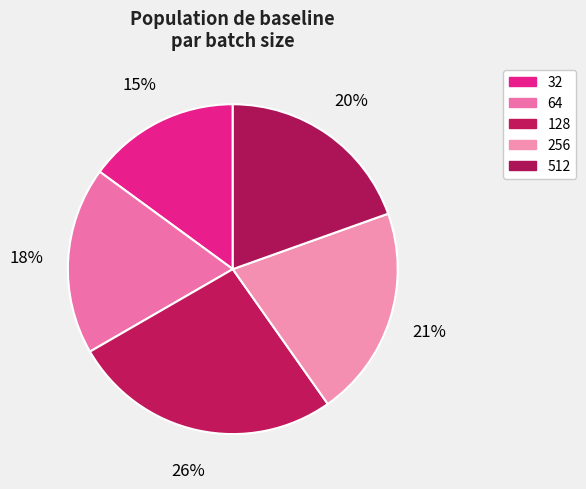

What is the smallest slice in the pie chart?

32